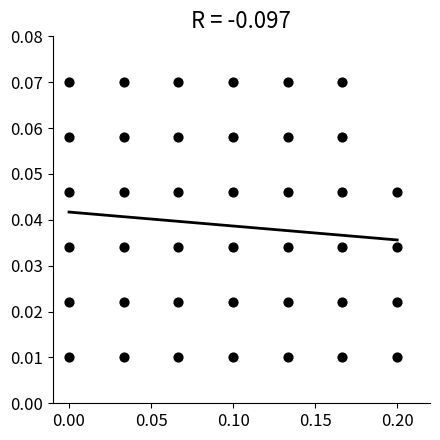

How many points are shown in the scatter plot?

40